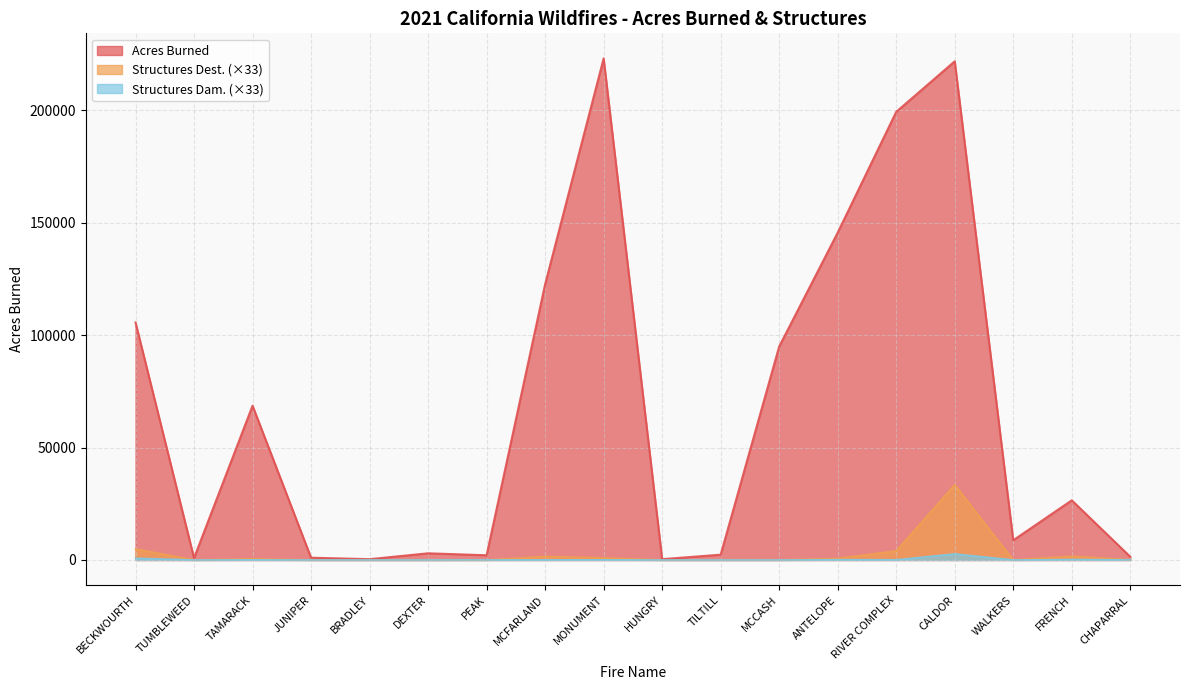

The value of Acres Burned at BRADLEY is 357.0. True or false?

True